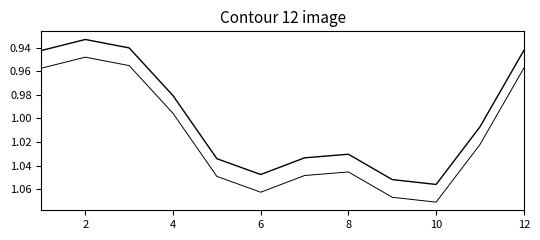

How many lines are shown in the chart?

2